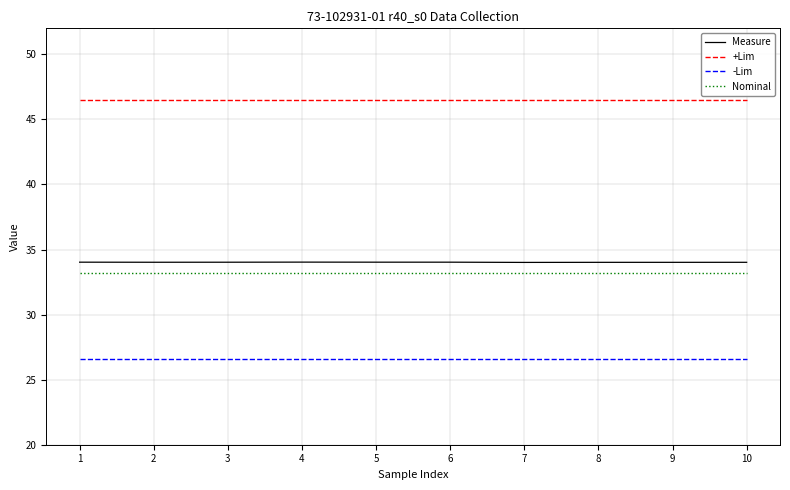

What is the lowest value of the +Lim series?

46.5